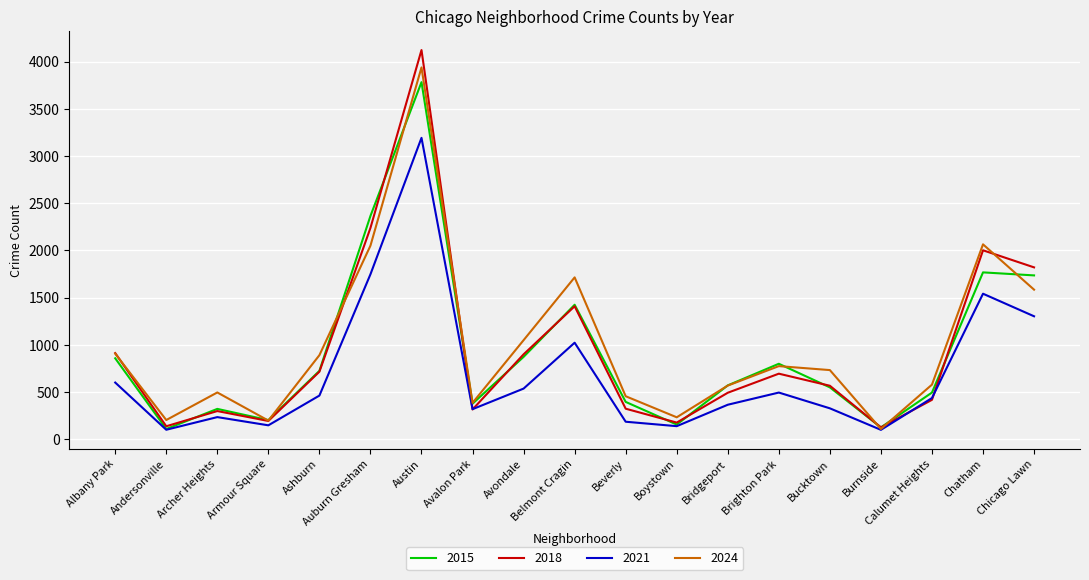

What position from the left is Andersonville?

2